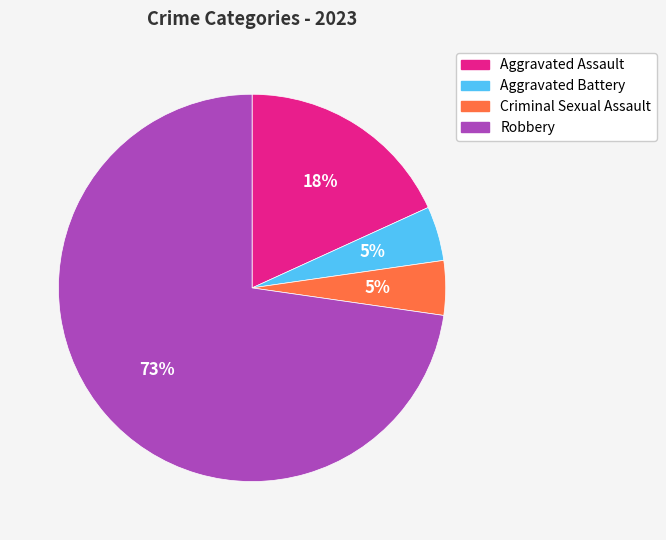

The Criminal Sexual Assault slice represents 11% of the pie. True or false?

False